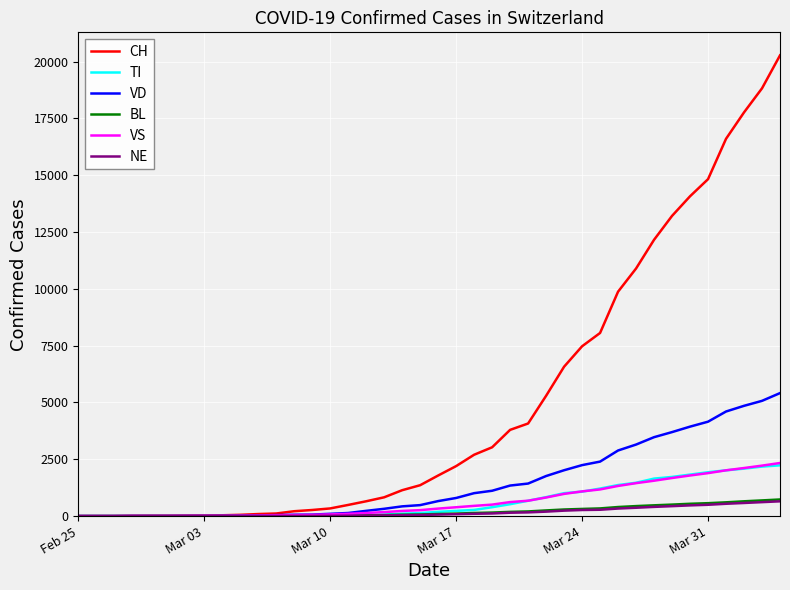

Which series has the widest spread of values?

CH